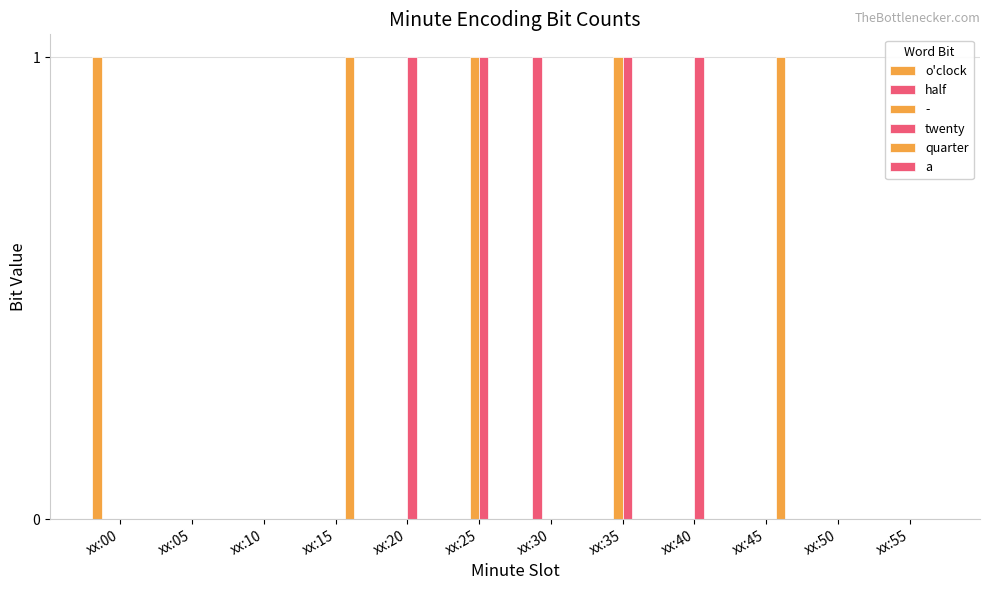

What is the difference between the highest and lowest values at xx:35?

1